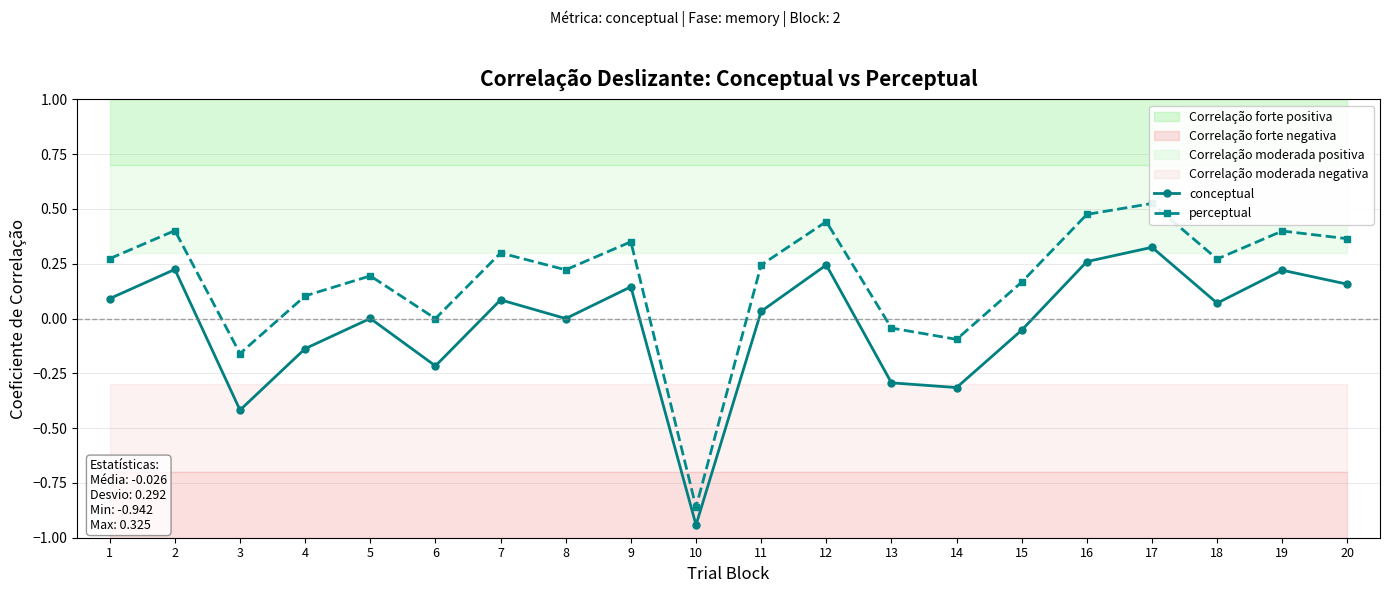

Reading left to right, what are all the values shown in this chart?

conceptual: 0.1	0.2	-0.4	-0.1	0.0	-0.2	0.1	0.0	0.1	-0.9	0.0	0.2	-0.3	-0.3	-0.1	0.3	0.3	0.1	0.2	0.2
perceptual: 0.3	0.4	-0.2	0.1	0.2	0.0	0.3	0.2	0.4	-0.9	0.2	0.4	-0.0	-0.1	0.2	0.5	0.5	0.3	0.4	0.4